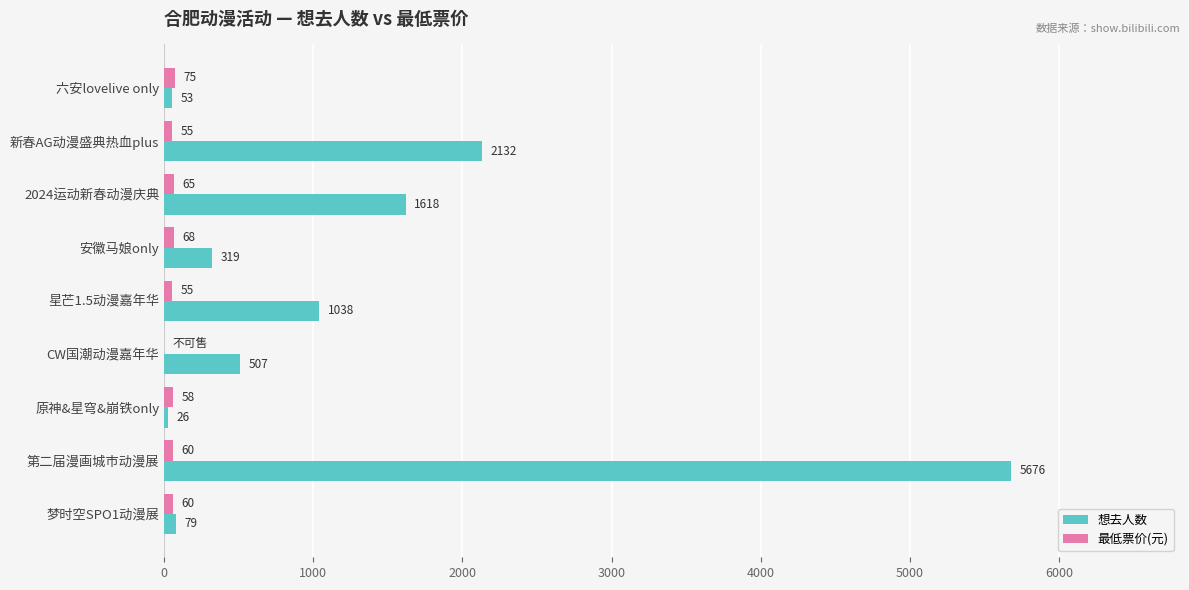

Which series has the largest total across all categories?

想去人数